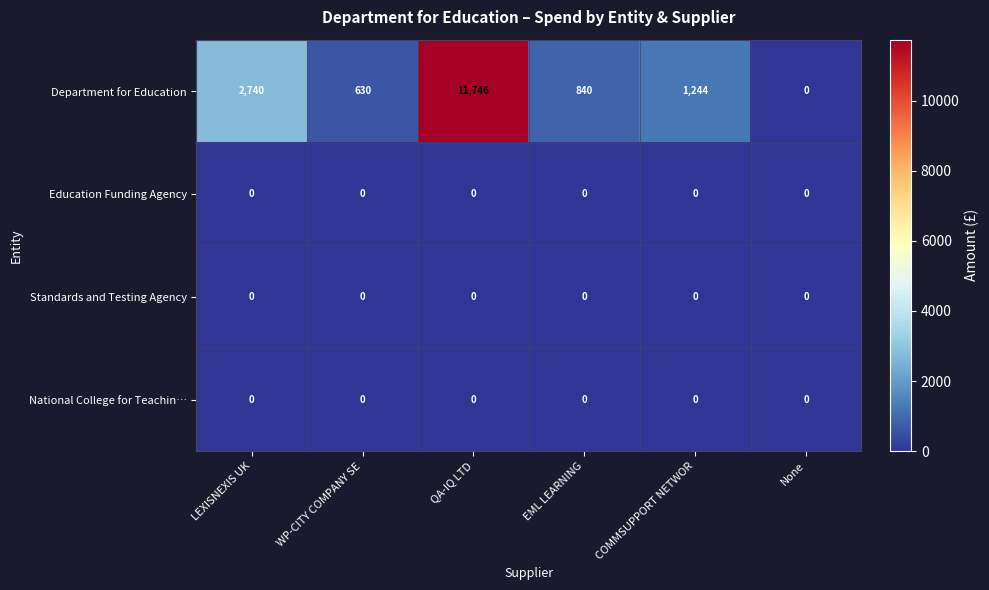

How many series are shown in this chart?

4